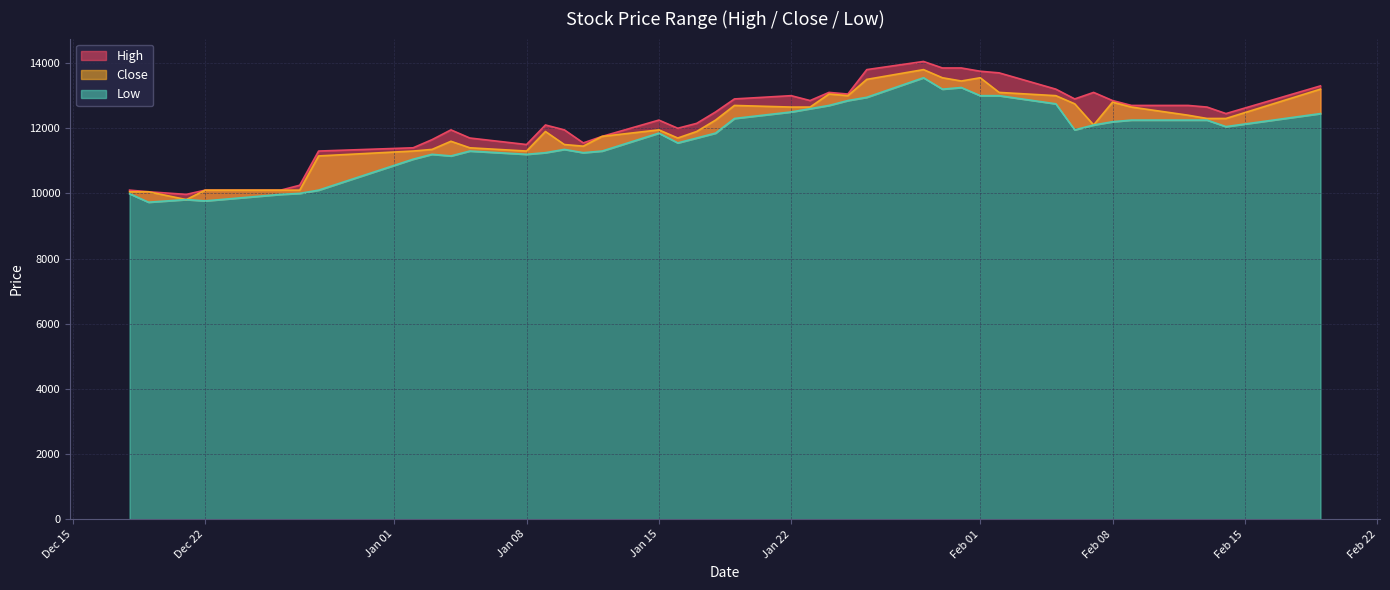

How many lines are shown in the chart?

3